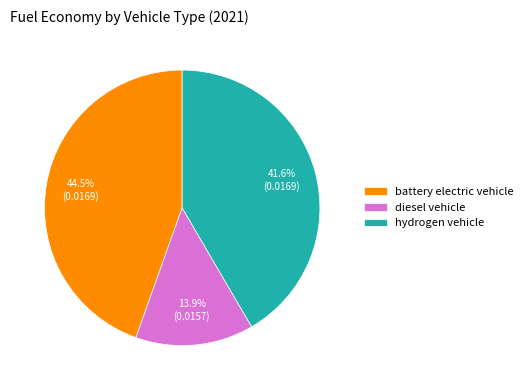

What percentage is NOT represented by battery electric vehicle?

55.5%